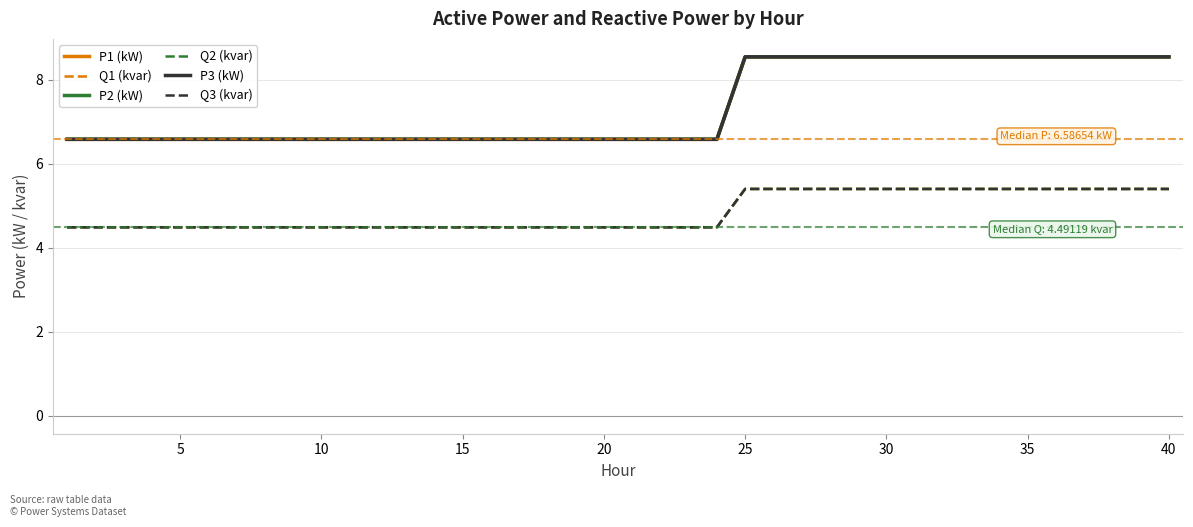

True or false: Q3 (kvar) and P2 (kW) intersect in this chart.

False